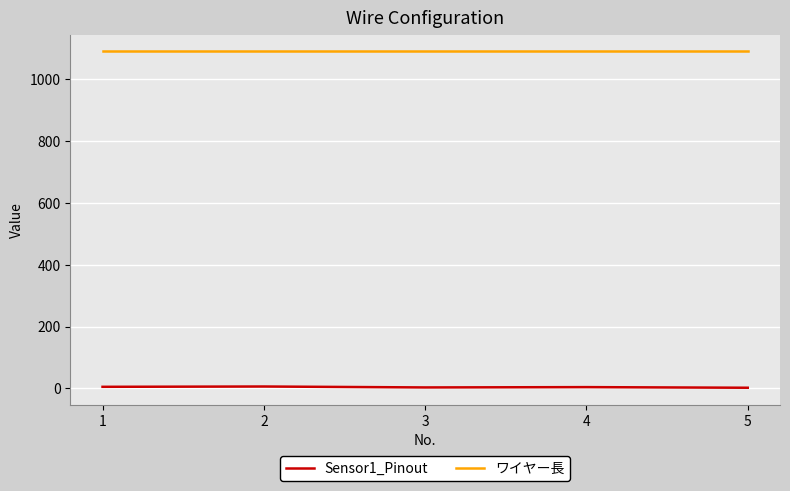

Rank the series by their maximum value, from lowest to highest.

Sensor1_Pinout, ワイヤー長